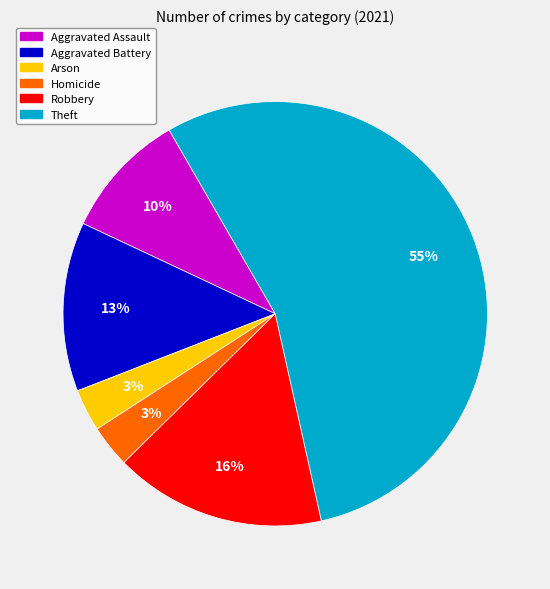

To the nearest percent, what is the combined percentage of Aggravated Battery and Aggravated Assault?

23%